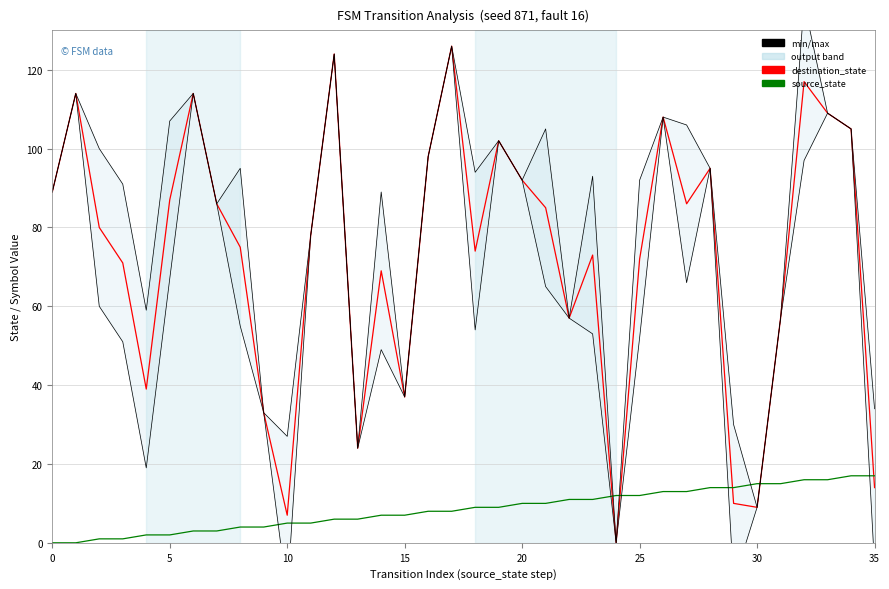

Is it true that min/max upper equals 198 at 5?

False